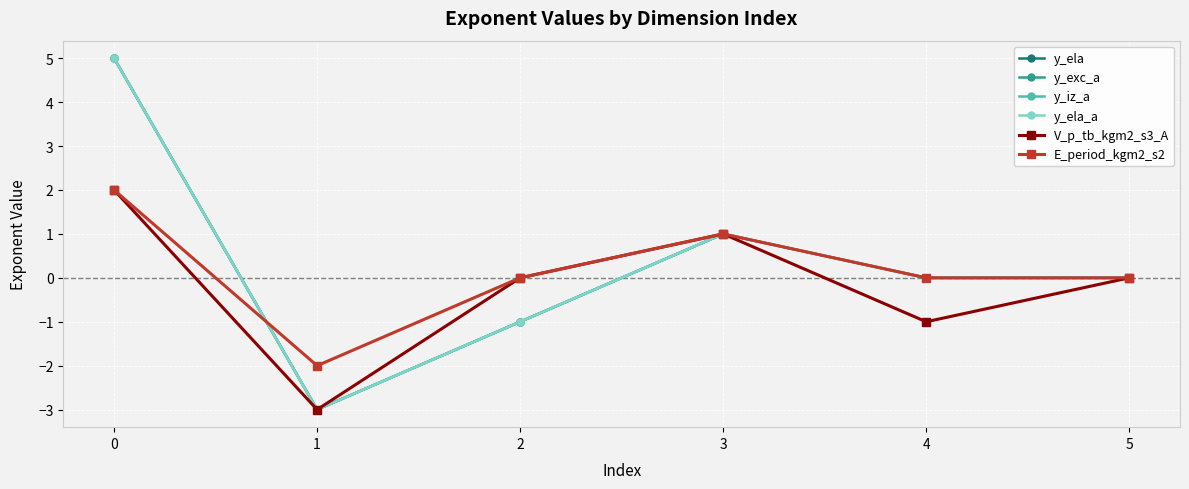

Where is y_ela nearest to the value 1?

3